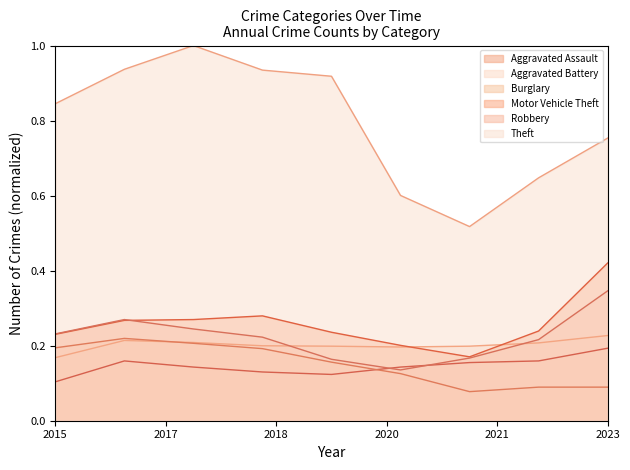

True or false: Aggravated Assault and Aggravated Battery intersect in this chart.

False